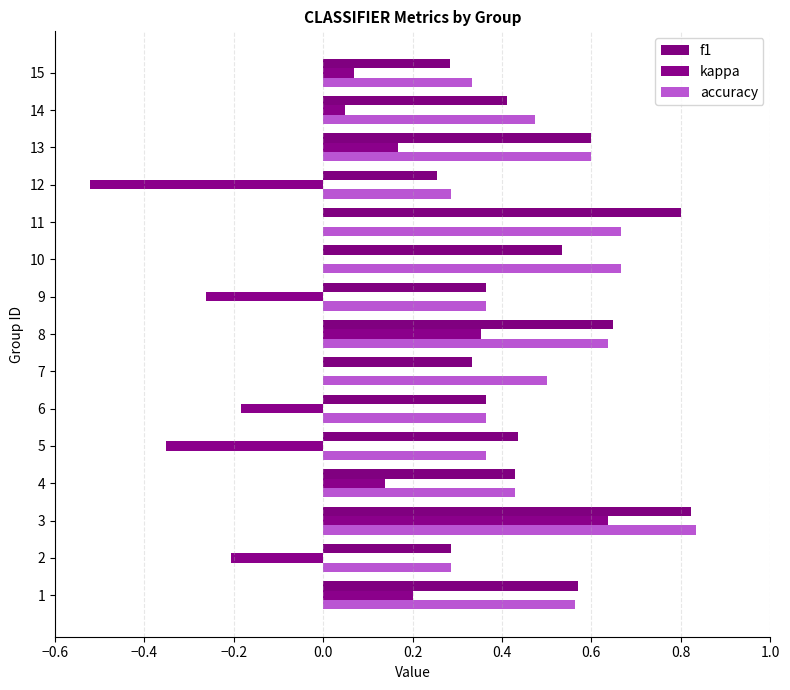

Which series has the largest total across all categories?

accuracy